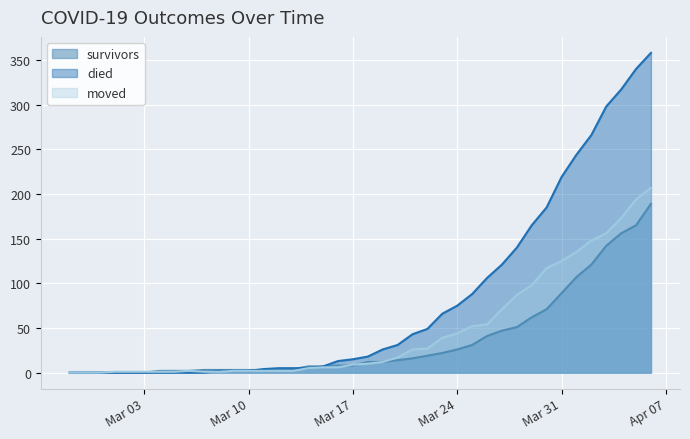

True or false: moved and died cross at least once.

True